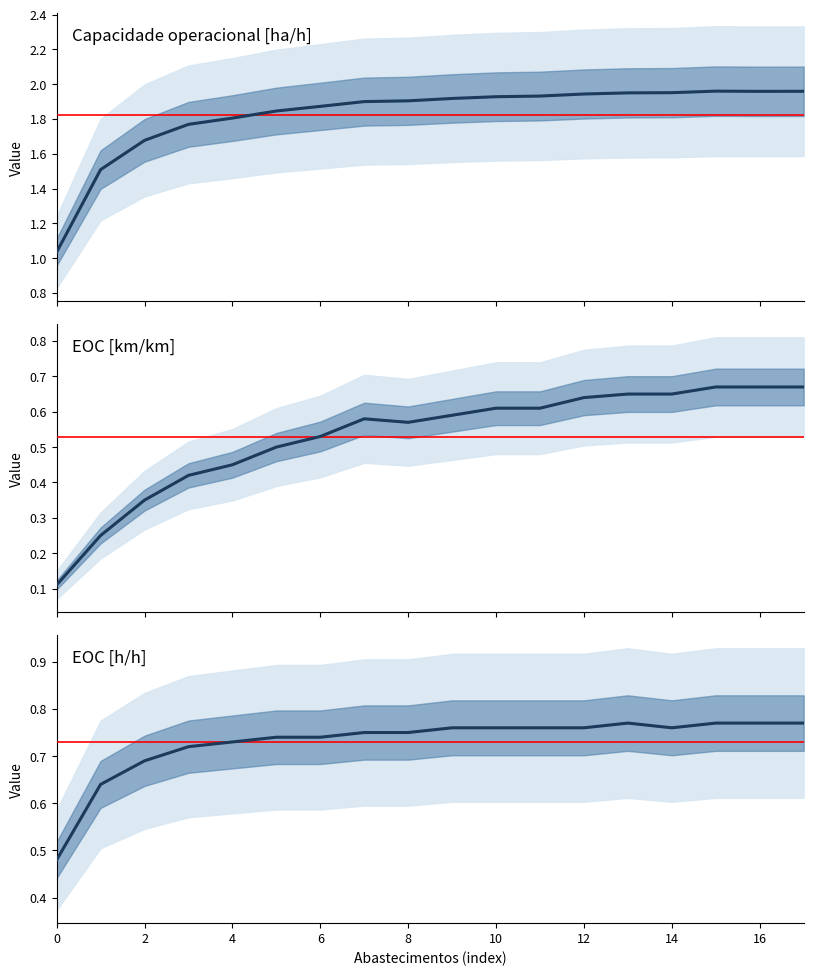

How many categories are shown in the chart?

18